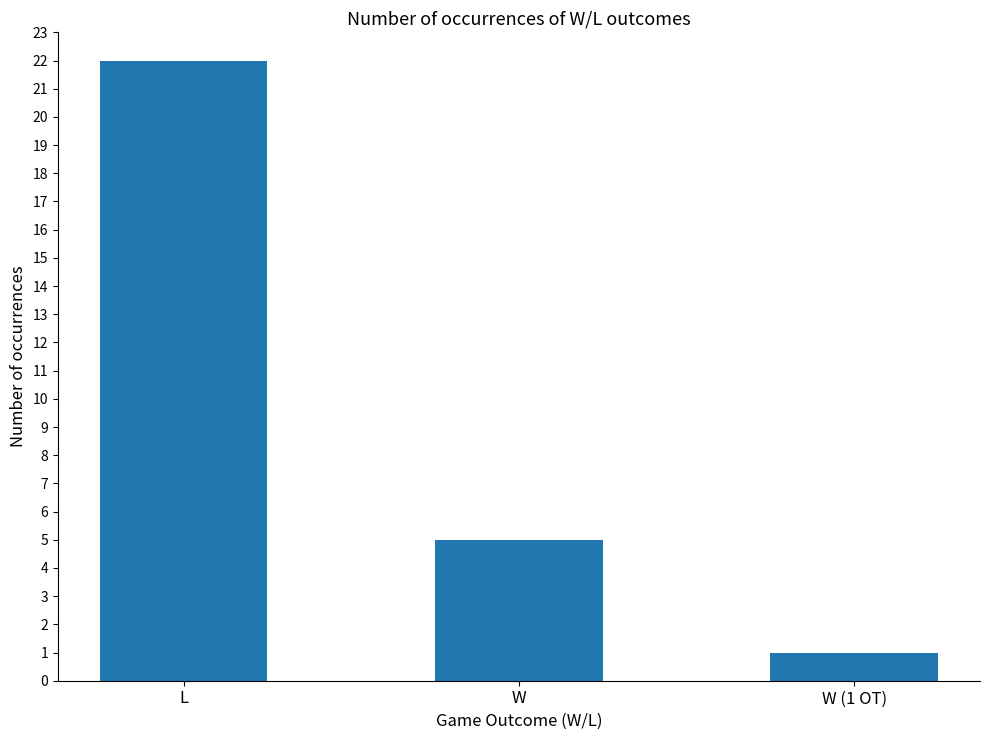

What is the label of the 2nd bar from the left?

W